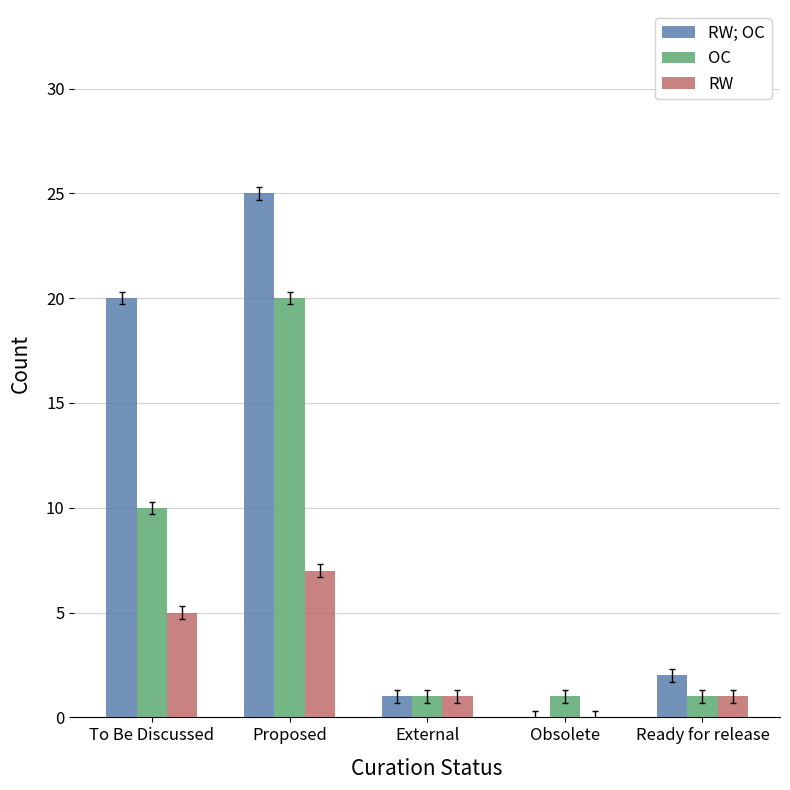

What is the total value across all series at Ready for release?

4